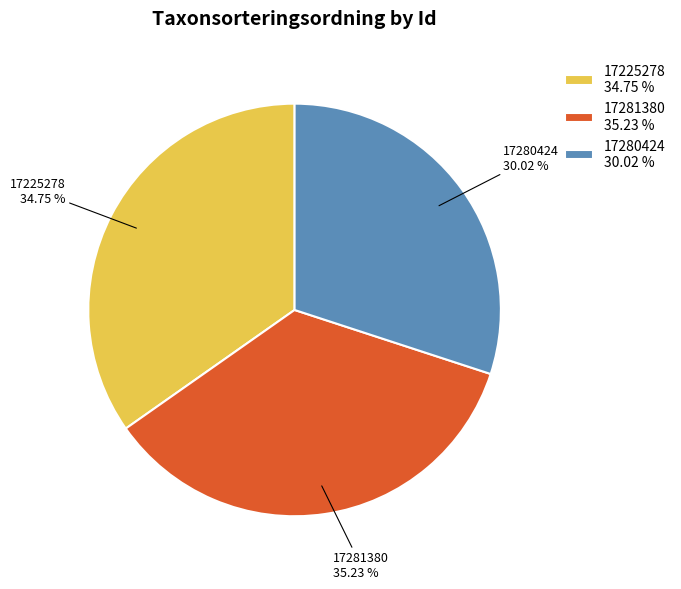

To the nearest percent, what portion does 17281380 represent?

35%